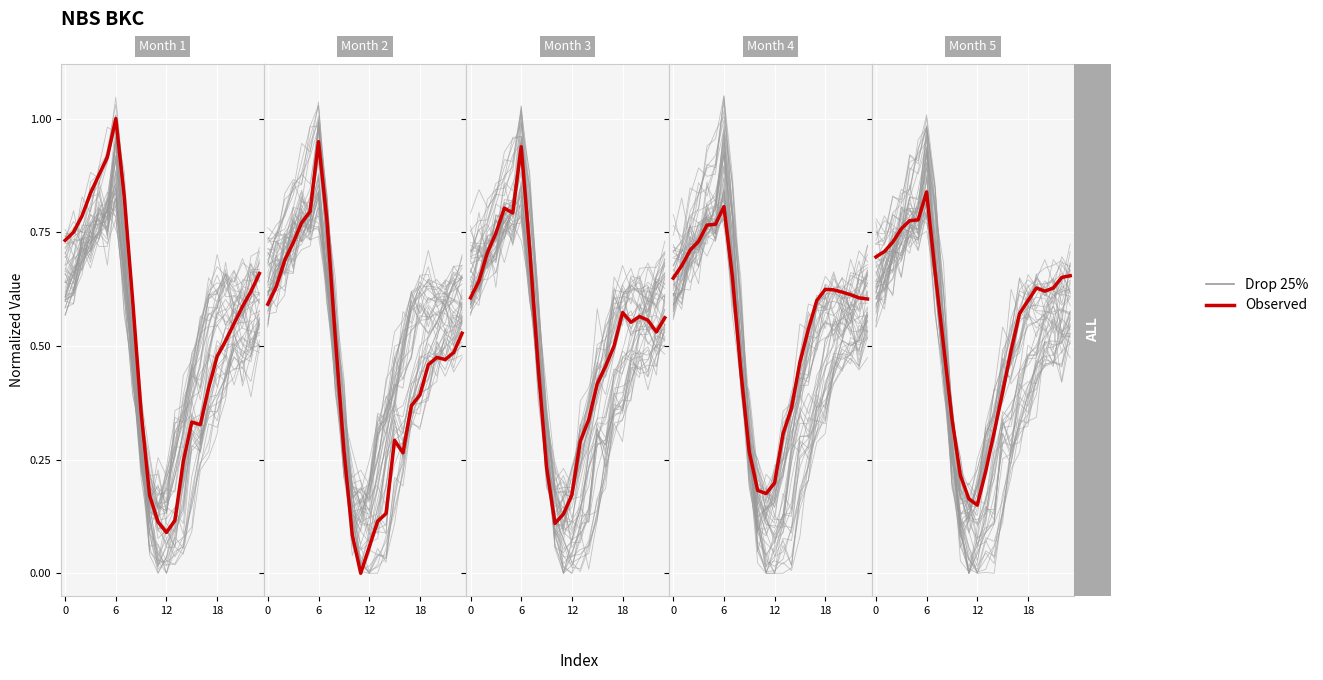

What is the greatest value displayed?

1.0